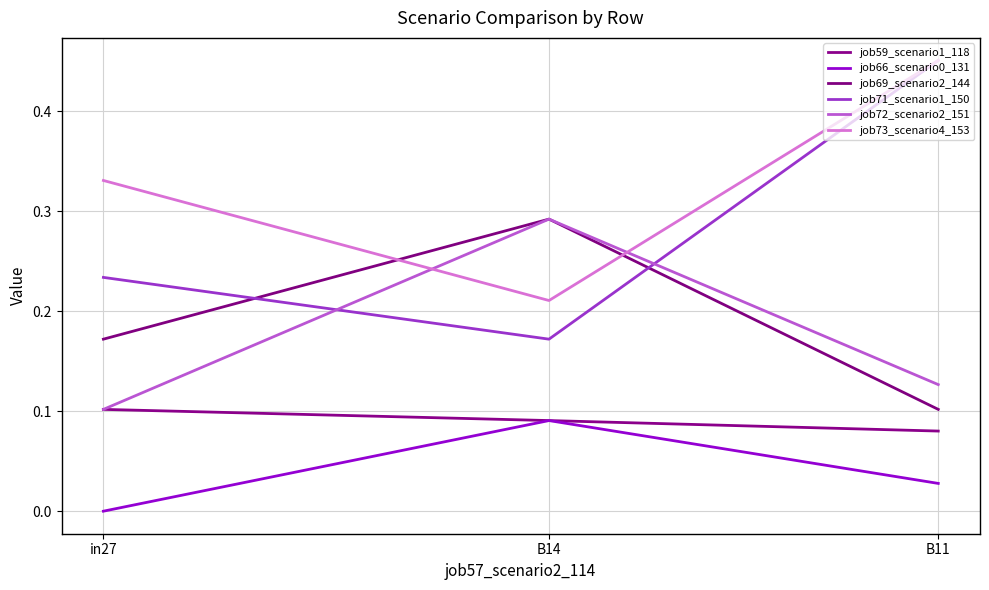

How many lines are shown in the chart?

6